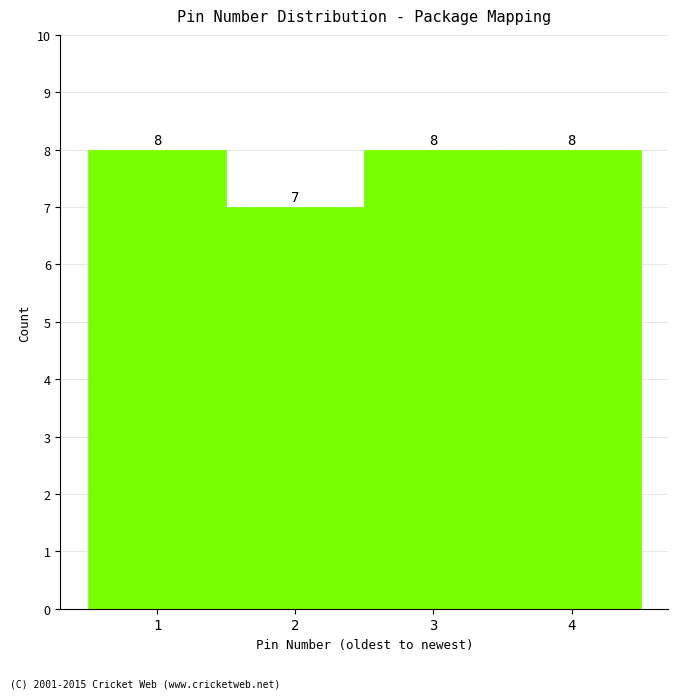

Reading left to right, transcribe all the data shown in this chart.

1=8	2=7	3=8	4=8